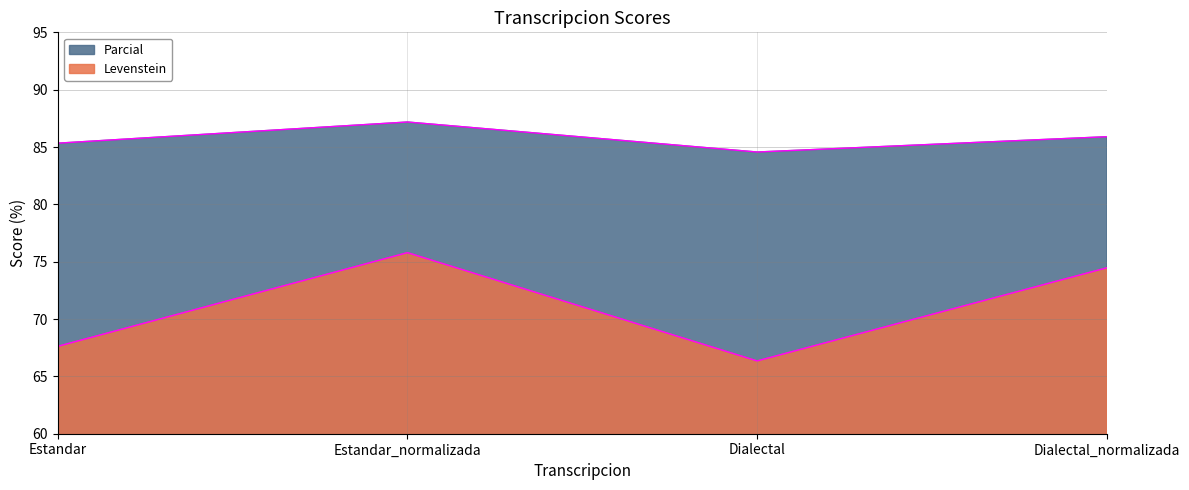

What are all the series names shown in the legend?

Levenstein, Parcial